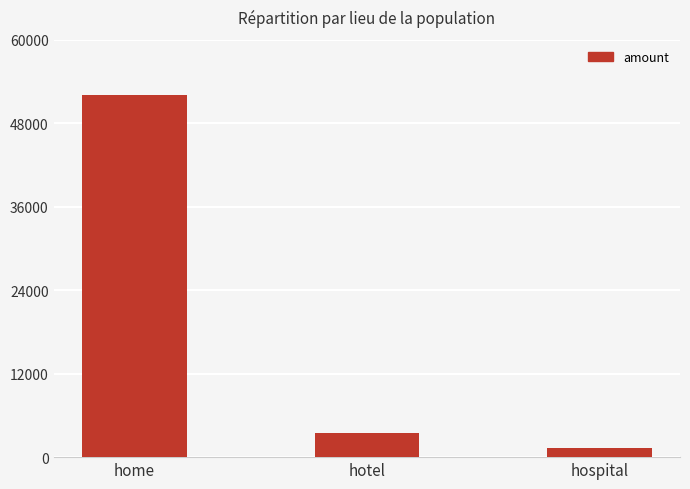

What is the label of the 3rd bar from the left?

hospital